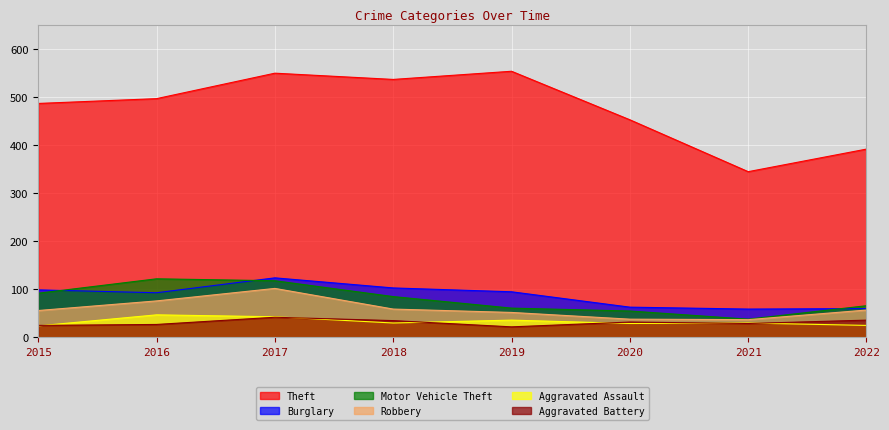

Which category has the highest value in the Aggravated Assault series?

2016